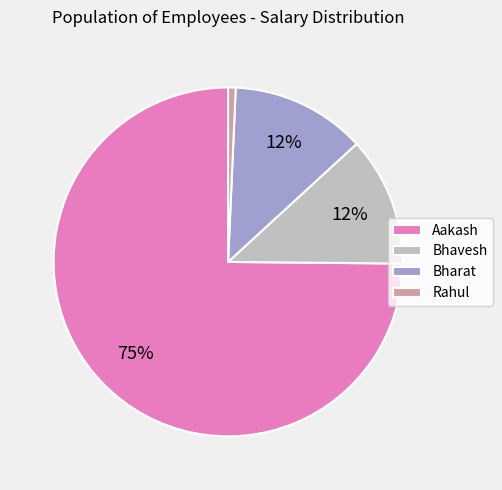

Is Aakash the majority of the pie?

Yes